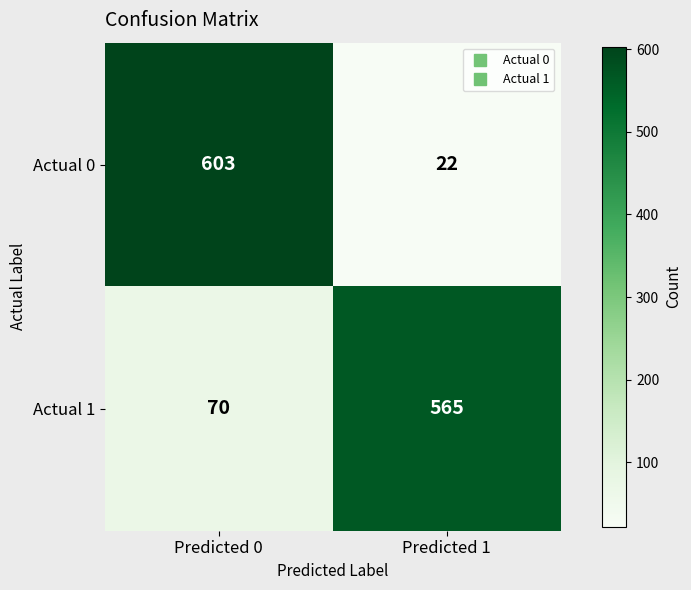

At which label is Actual 0 closest to 312?

Predicted 1